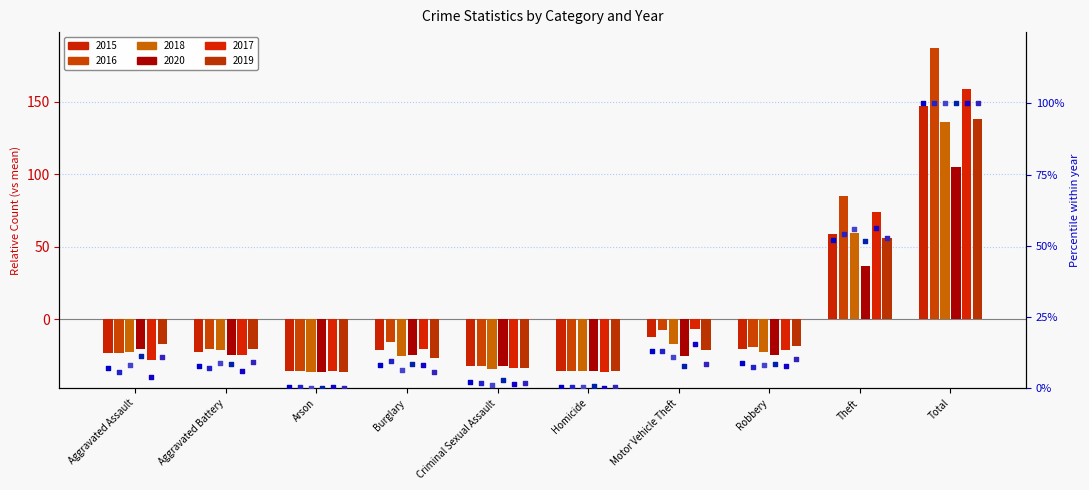

Which series has the widest spread of Y values?

2018 pct